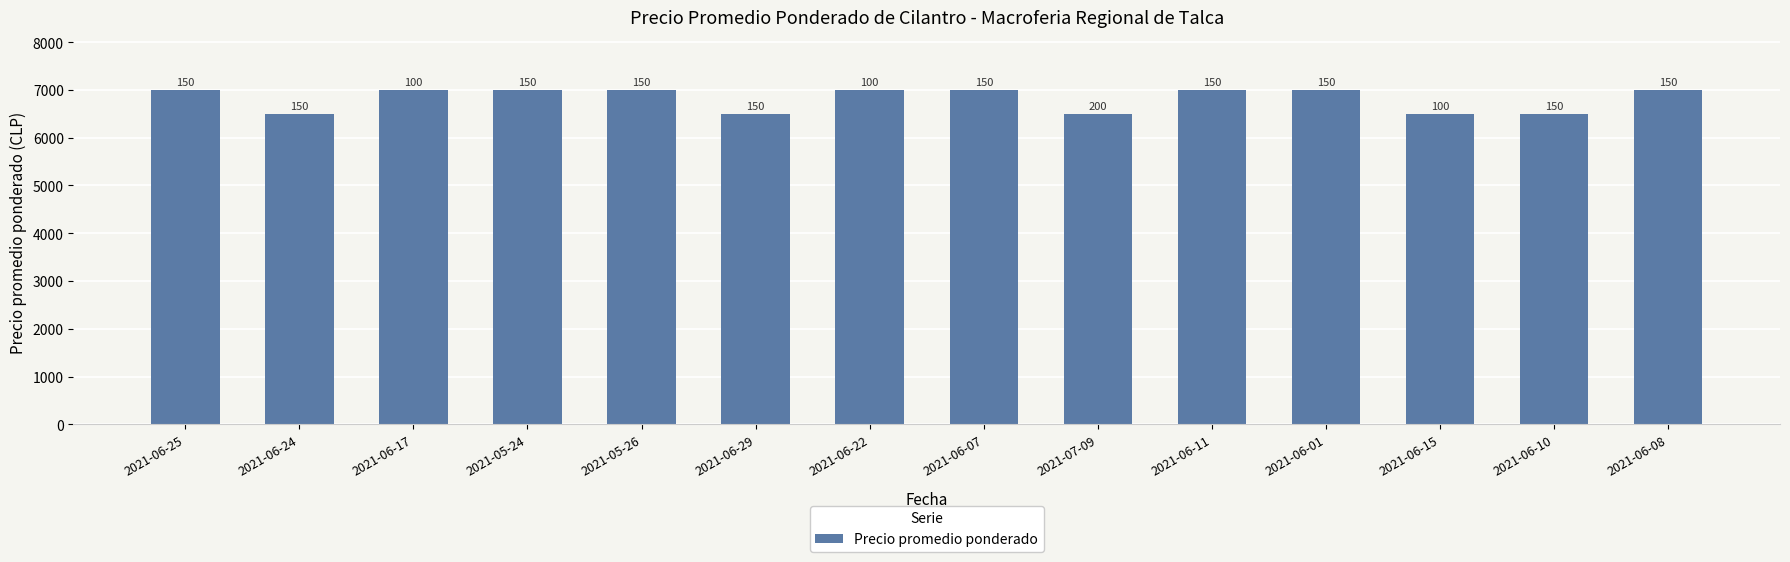

What is the average value?

6821